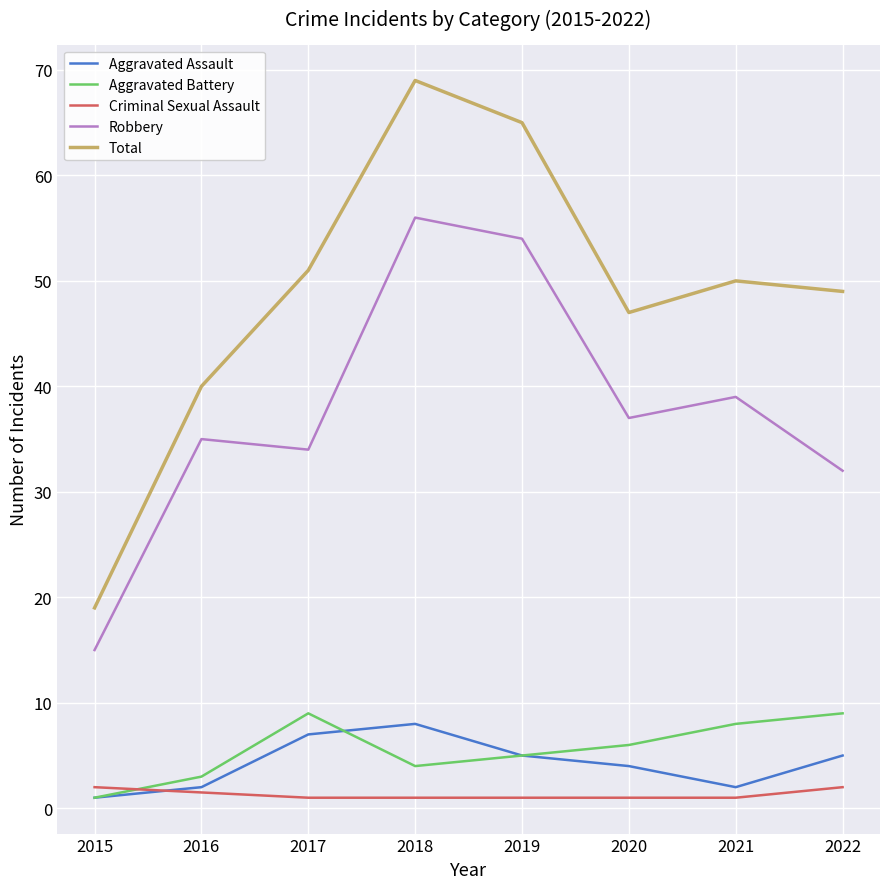

Rank the categories by Aggravated Assault value from lowest to highest.

2015, 2016, 2021, 2020, 2019, 2022, 2017, 2018